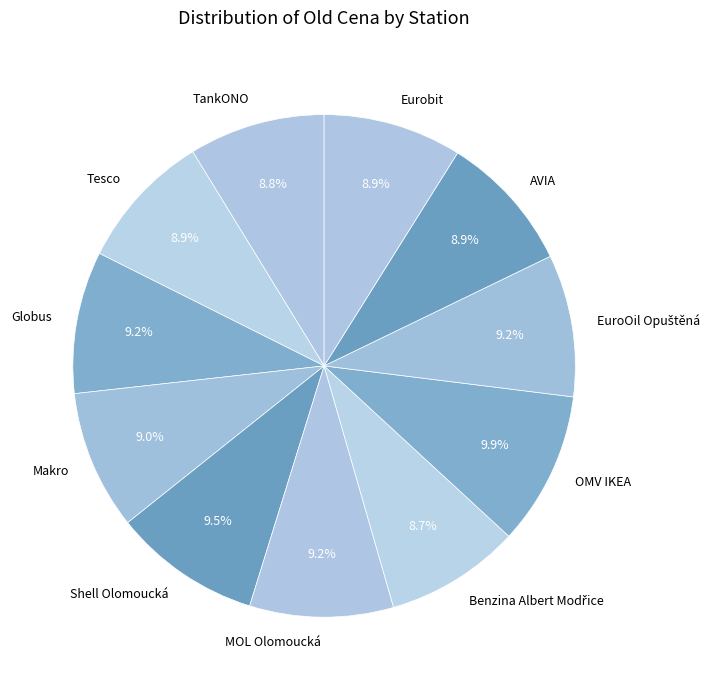

What percentage is NOT represented by AVIA?

91.1%